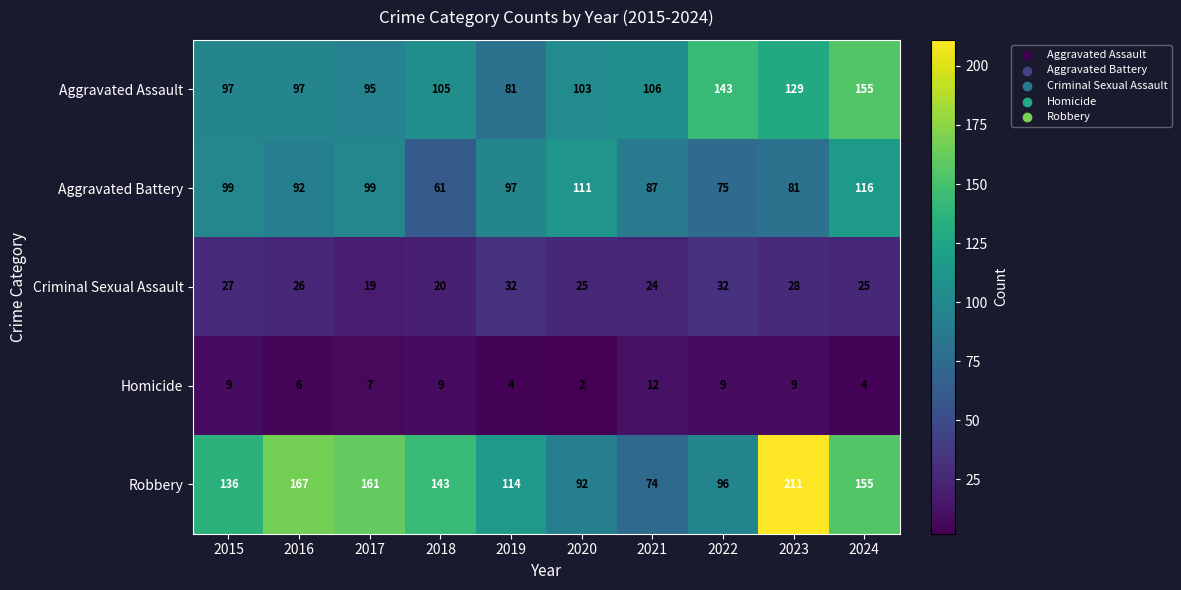

Is it true that Aggravated Assault equals 167 at 2021?

False